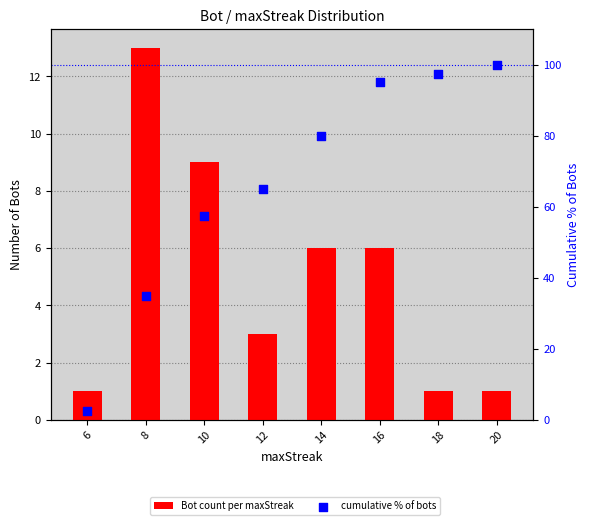

Which series contains the lowest Y value?

Bot count per maxStreak